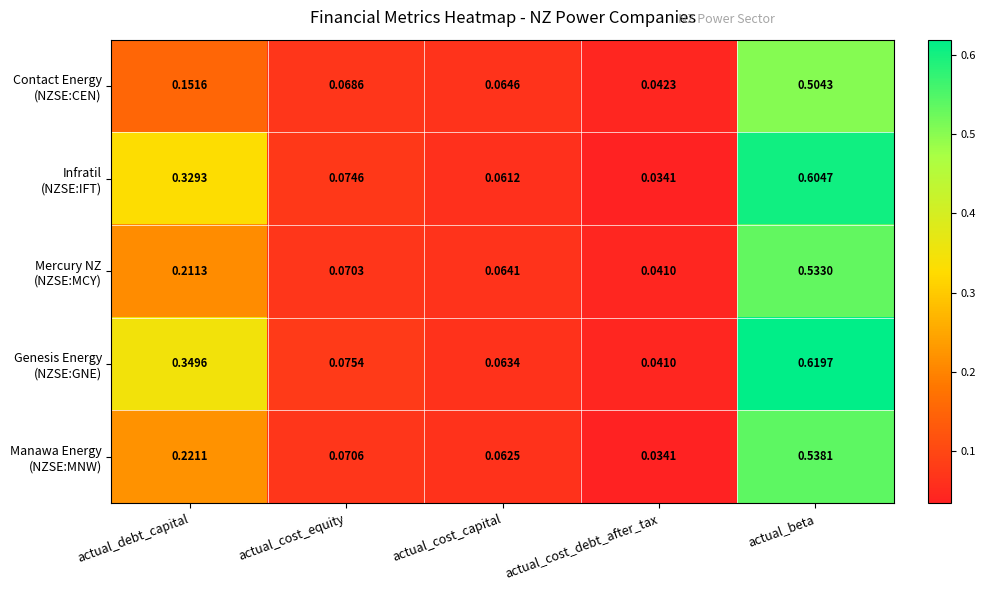

At which category is the sum across all series the highest?

actual_beta